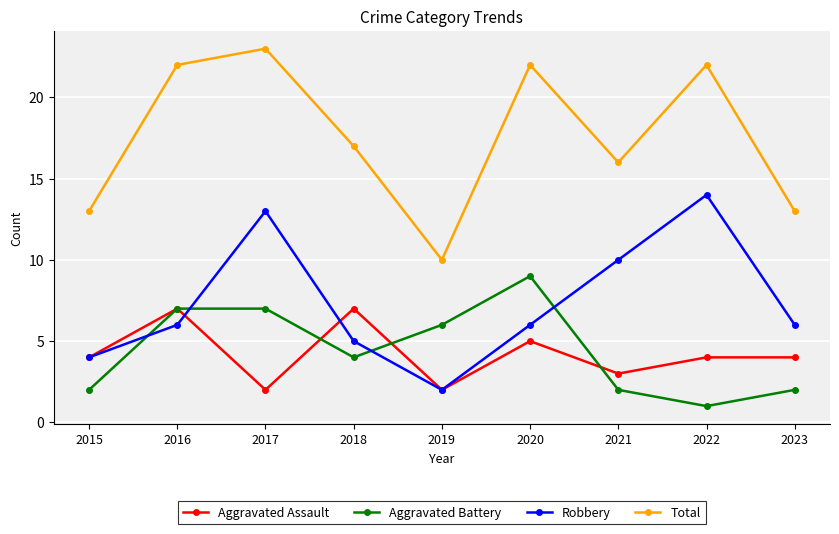

Reading left to right, extract all data points from this chart.

Aggravated Assault: 2015=4	2016=7	2017=2	2018=7	2019=2	2020=5	2021=3	2022=4	2023=4
Aggravated Battery: 2015=2	2016=7	2017=7	2018=4	2019=6	2020=9	2021=2	2022=1	2023=2
Robbery: 2015=4	2016=6	2017=13	2018=5	2019=2	2020=6	2021=10	2022=14	2023=6
Total: 2015=13	2016=22	2017=23	2018=17	2019=10	2020=22	2021=16	2022=22	2023=13